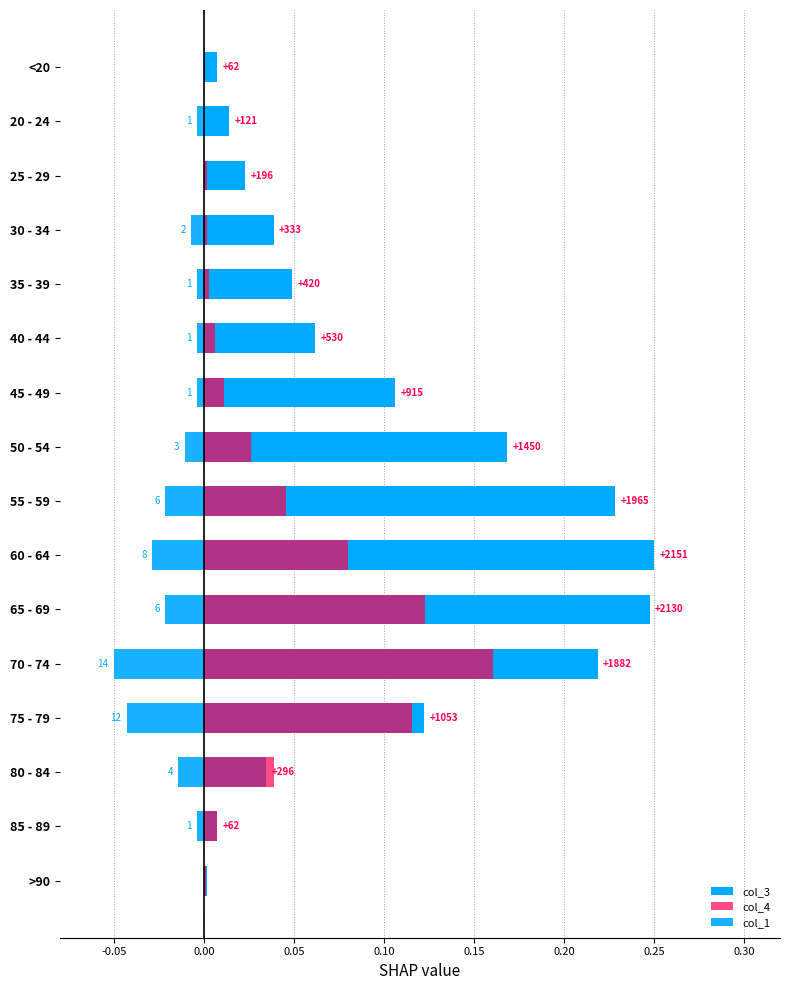

At 20 - 24, list the series in order from smallest to largest.

col_1, col_4, col_3